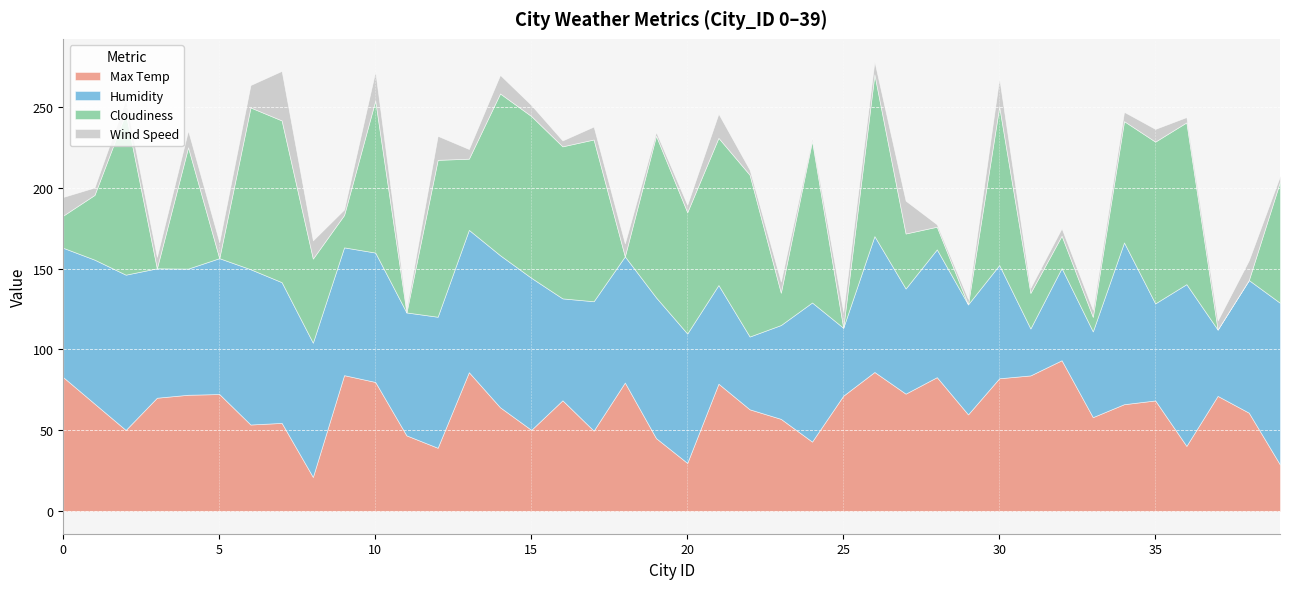

True or false: Max Temp has more than 2 points higher than both neighbors.

True